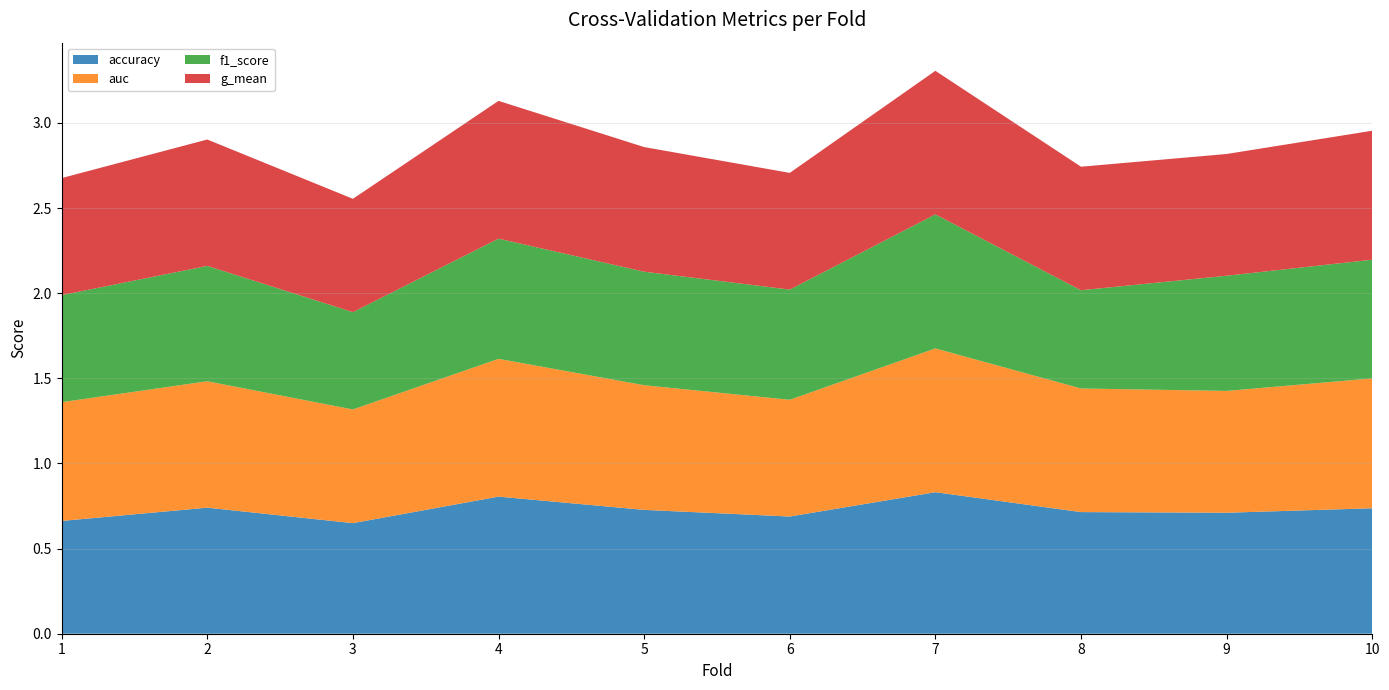

Reading left to right, what are all the values shown in this chart?

accuracy: 0.7	0.7	0.6	0.8	0.7	0.7	0.8	0.7	0.7	0.7
auc: 0.7	0.7	0.7	0.8	0.7	0.7	0.8	0.7	0.7	0.8
f1_score: 0.6	0.7	0.6	0.7	0.7	0.6	0.8	0.6	0.7	0.7
g_mean: 0.7	0.7	0.7	0.8	0.7	0.7	0.8	0.7	0.7	0.8